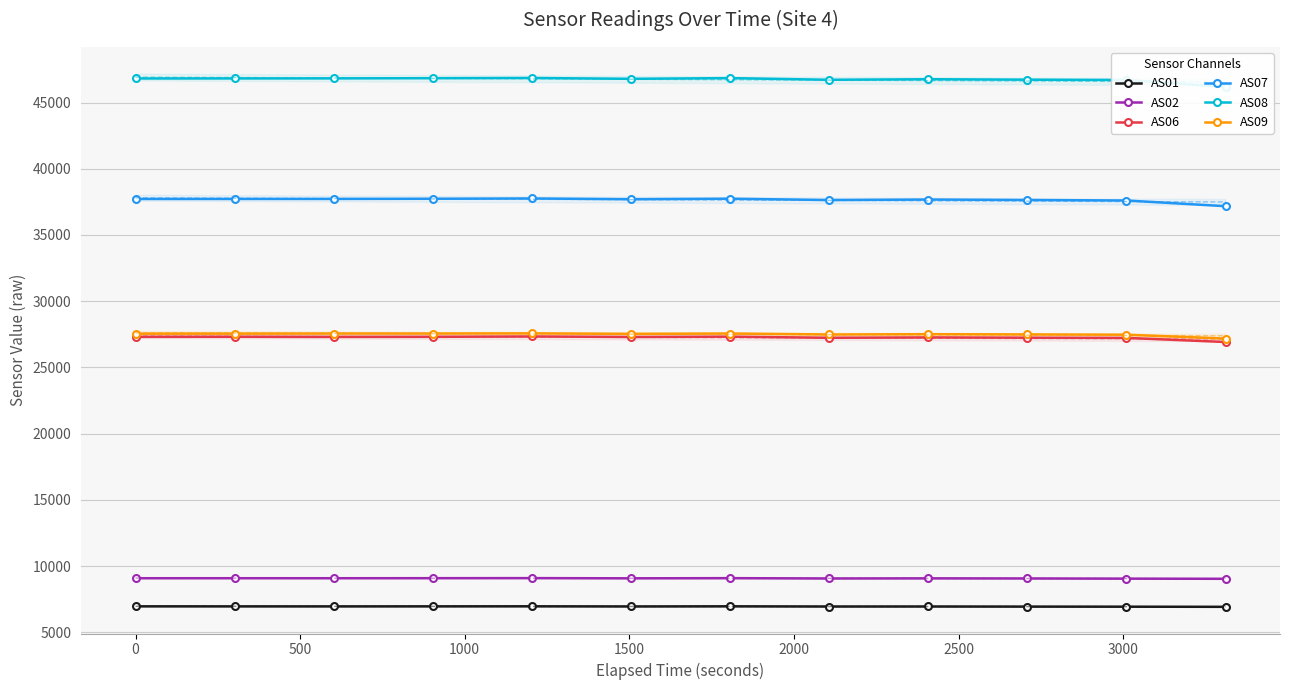

True or false: AS09 and AS07 intersect in this chart.

False